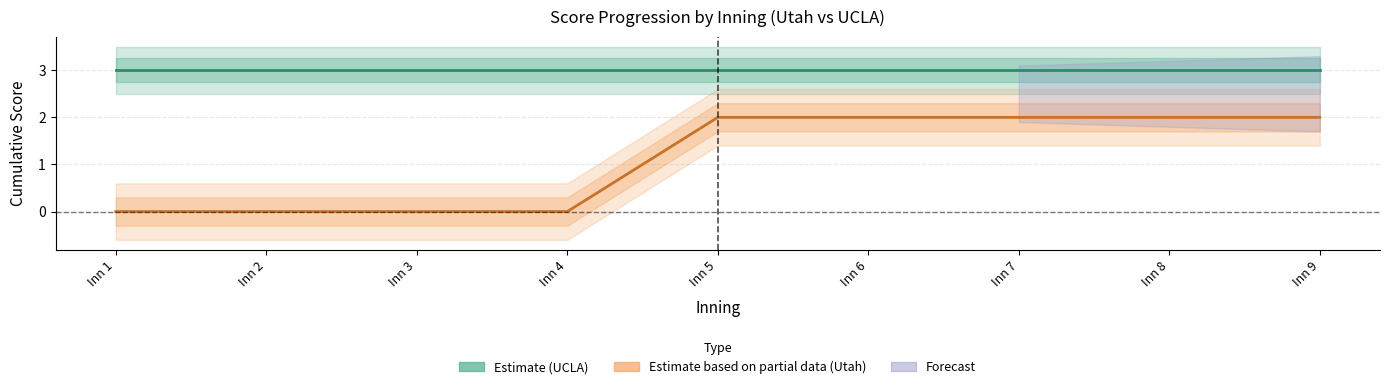

What is the lowest value of the UCLA (Estimate) series?

3